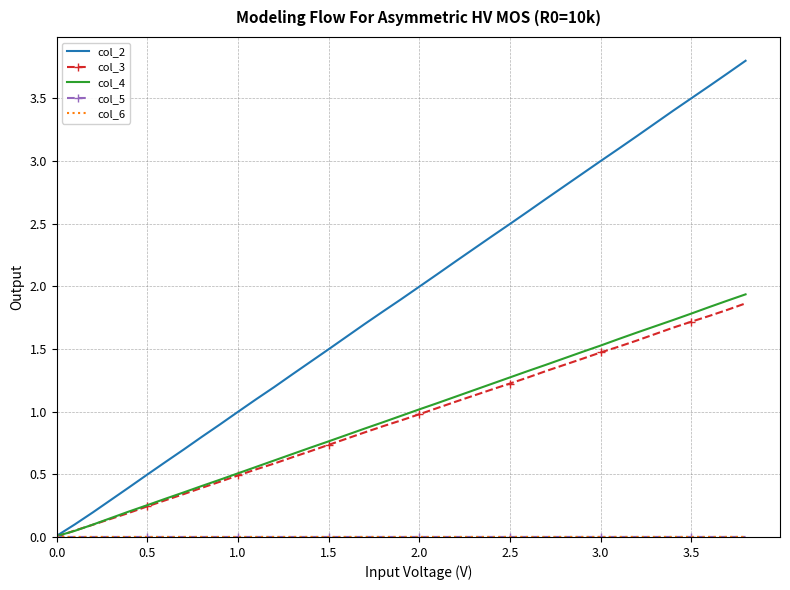

True or false: col_5 and col_2 cross at least once.

False